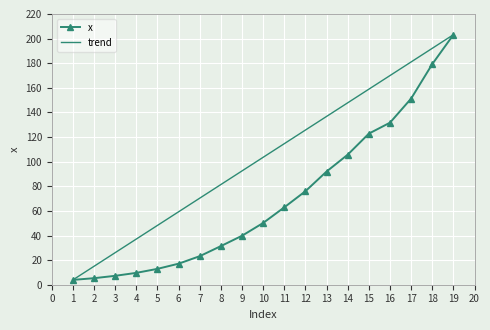

Reading left to right, what are all the values shown in this chart?

3.9	5.3	7.2	9.6	12.9	17.1	23.2	31.4	39.8	50.2	62.9	76.0	92.0	105.7	122.8	131.7	151.3	179.3	203.2